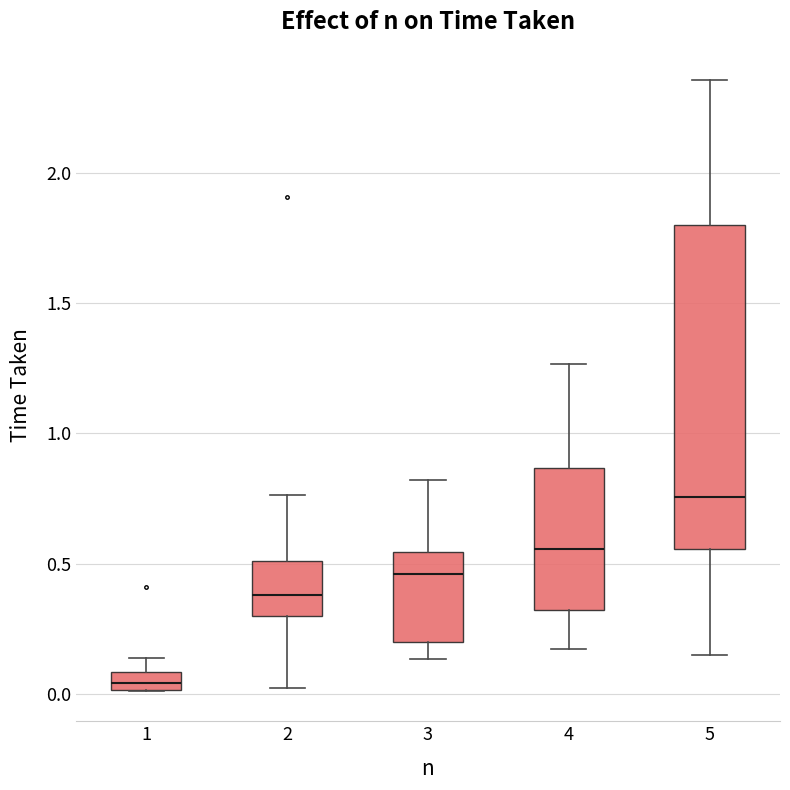

Where is the lower edge of the box at x = 5 on the y-axis? The values are not printed on the chart, so give them approximately, as read against the axis.

0.55